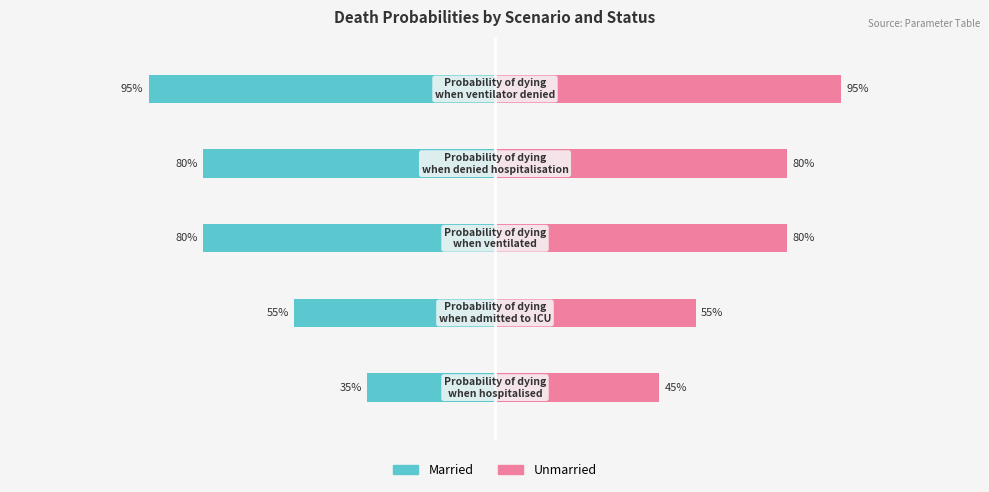

What is the average value of the Married series?

-69